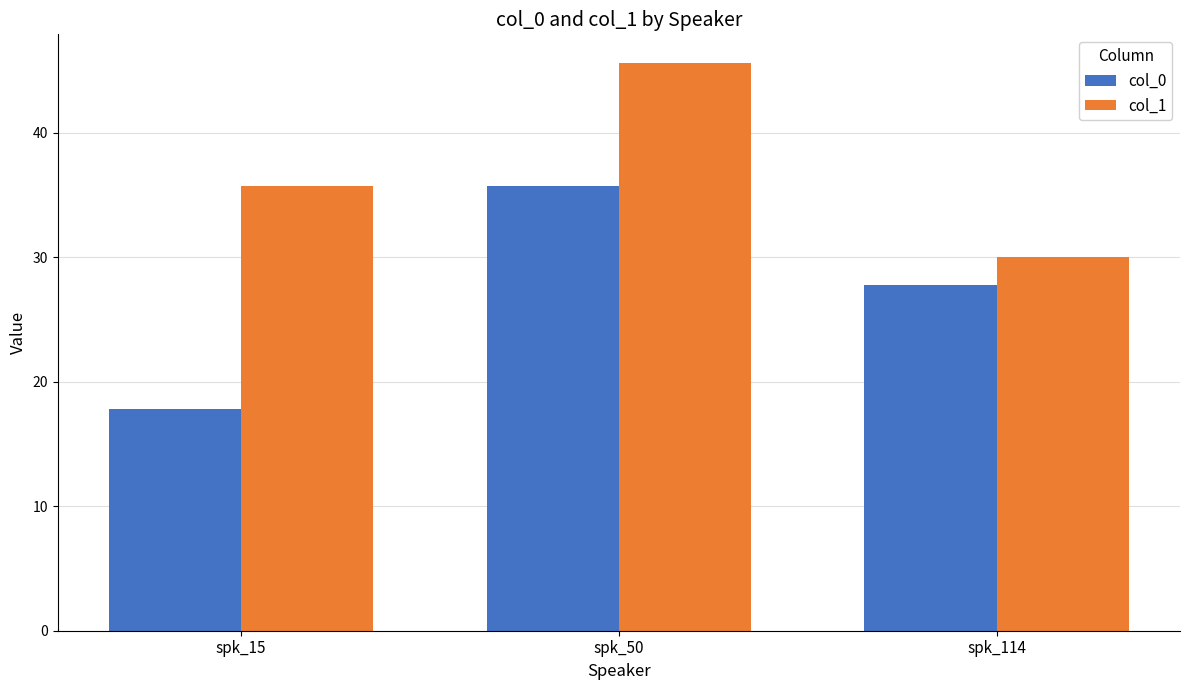

Which series has the largest range (max minus min)?

col_0